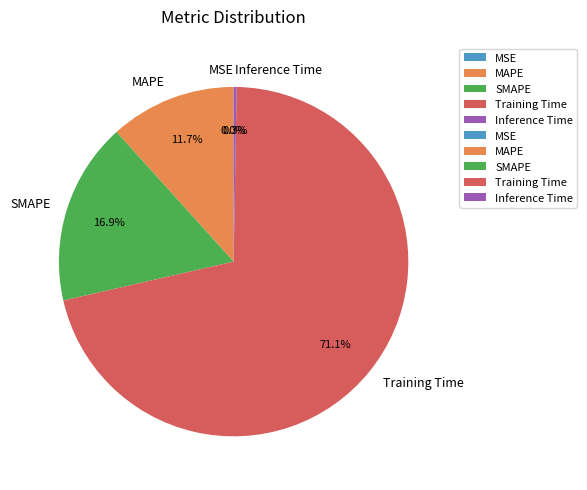

How much of the chart is everything except MAPE?

88.3%